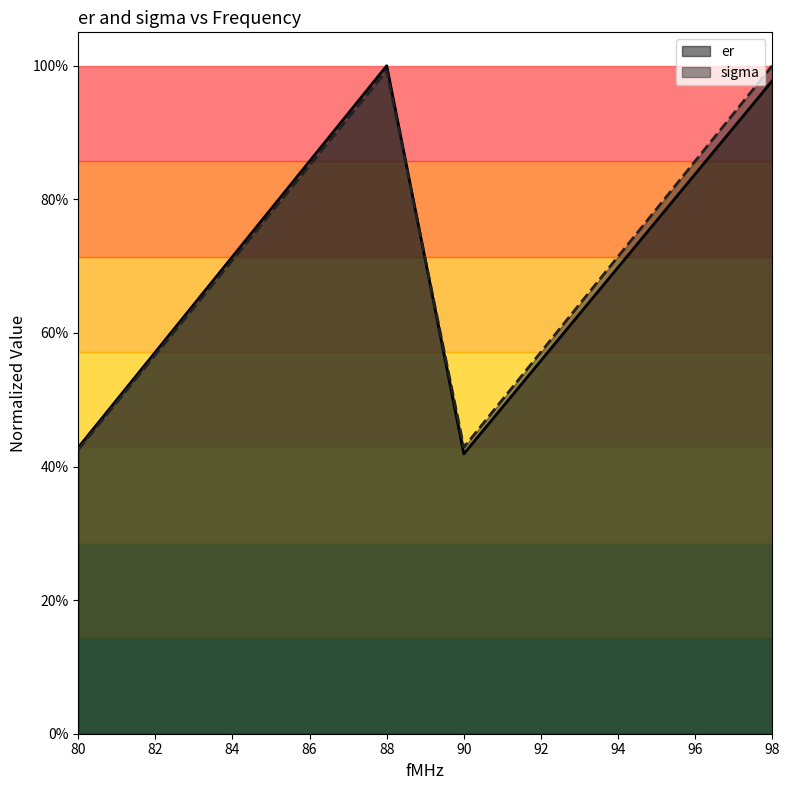

What is the value of the sigma point at the 5th from the left?

0.4